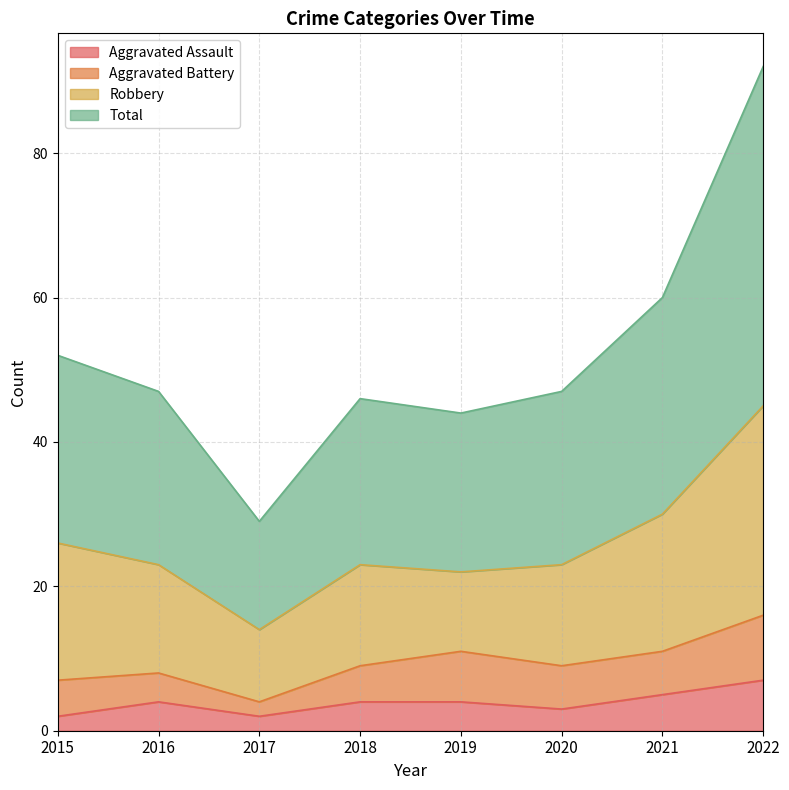

True or false: Total and Aggravated Assault cross at least once.

False